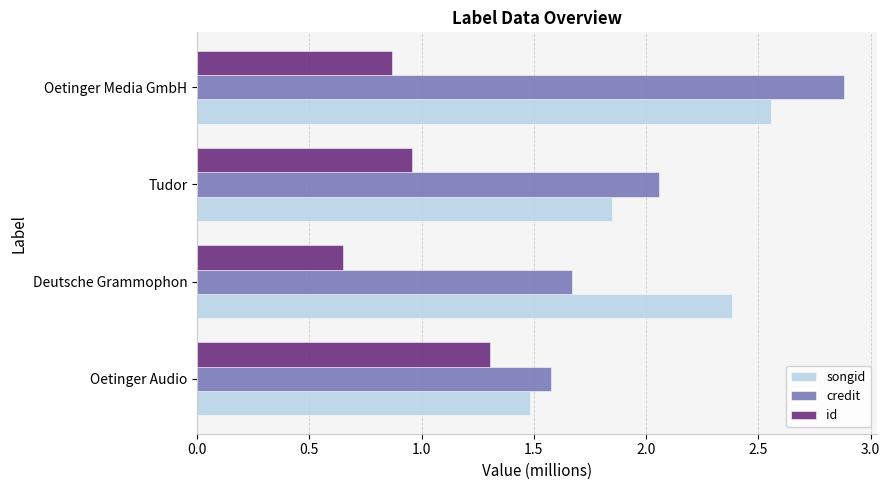

What is the total value across all series at Deutsche Grammophon?

4.7